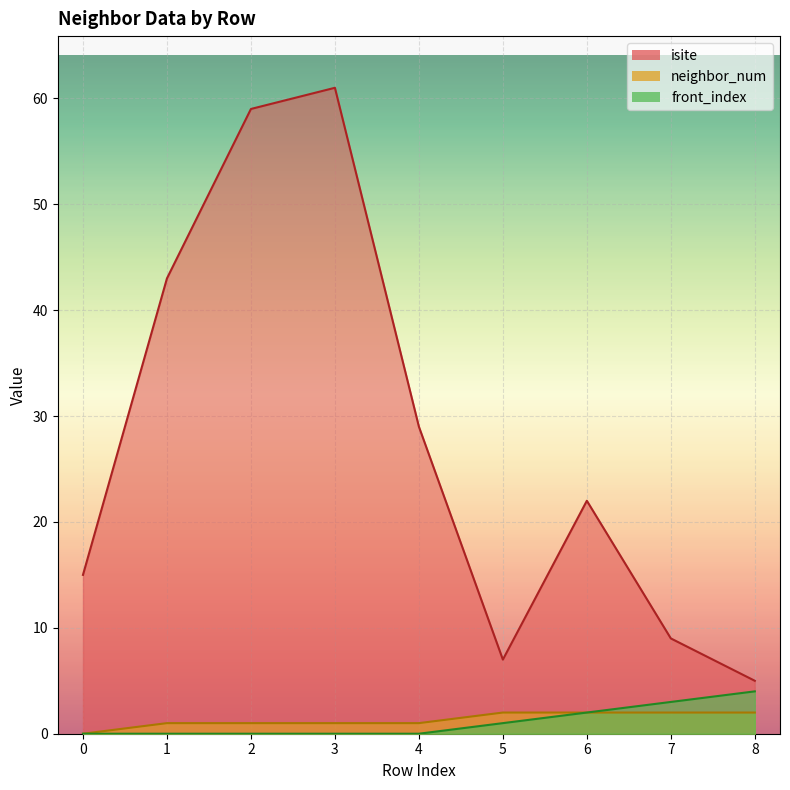

True or false: front_index has a value of 1 at 5.

False